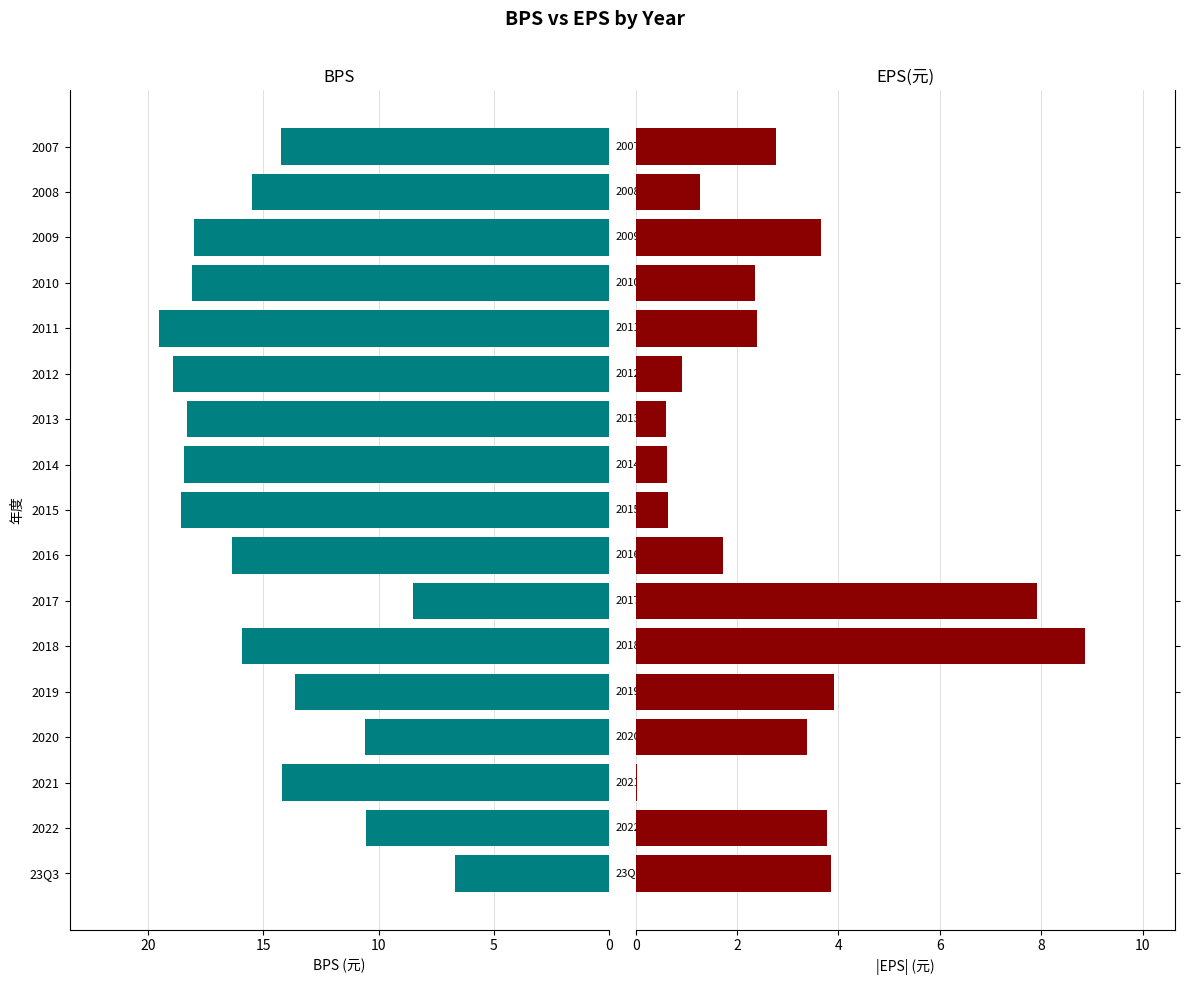

Is it true that EPS(元) equals 1.1 at 2022?

False